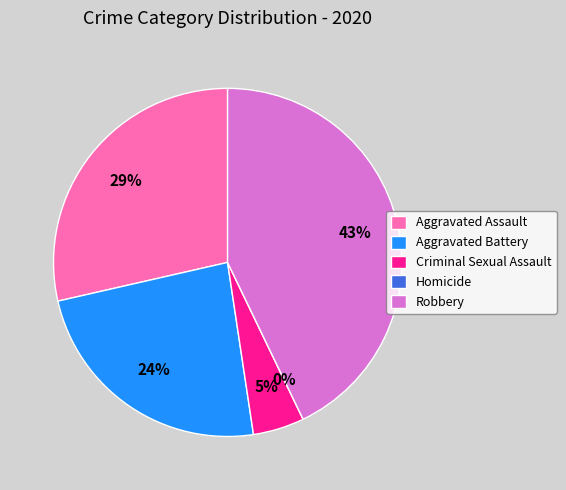

Is Aggravated Battery the majority of the pie?

No